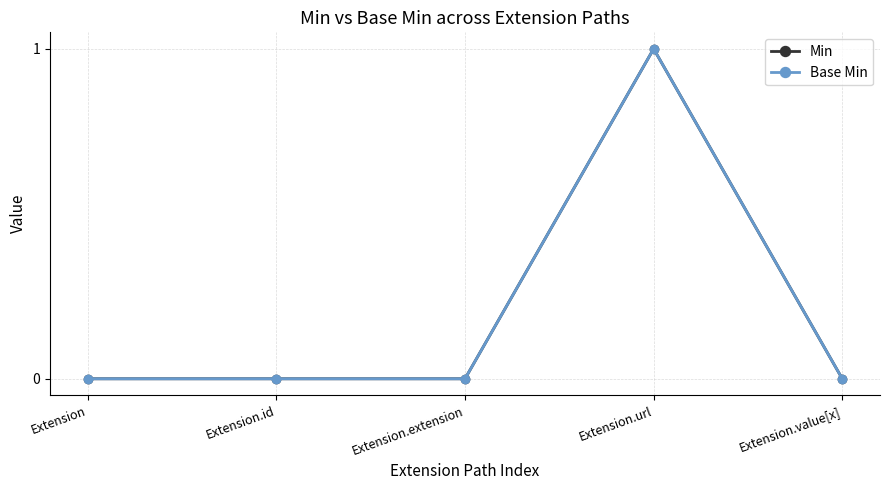

What is the label of the 3rd point from the left?

Extension.extension